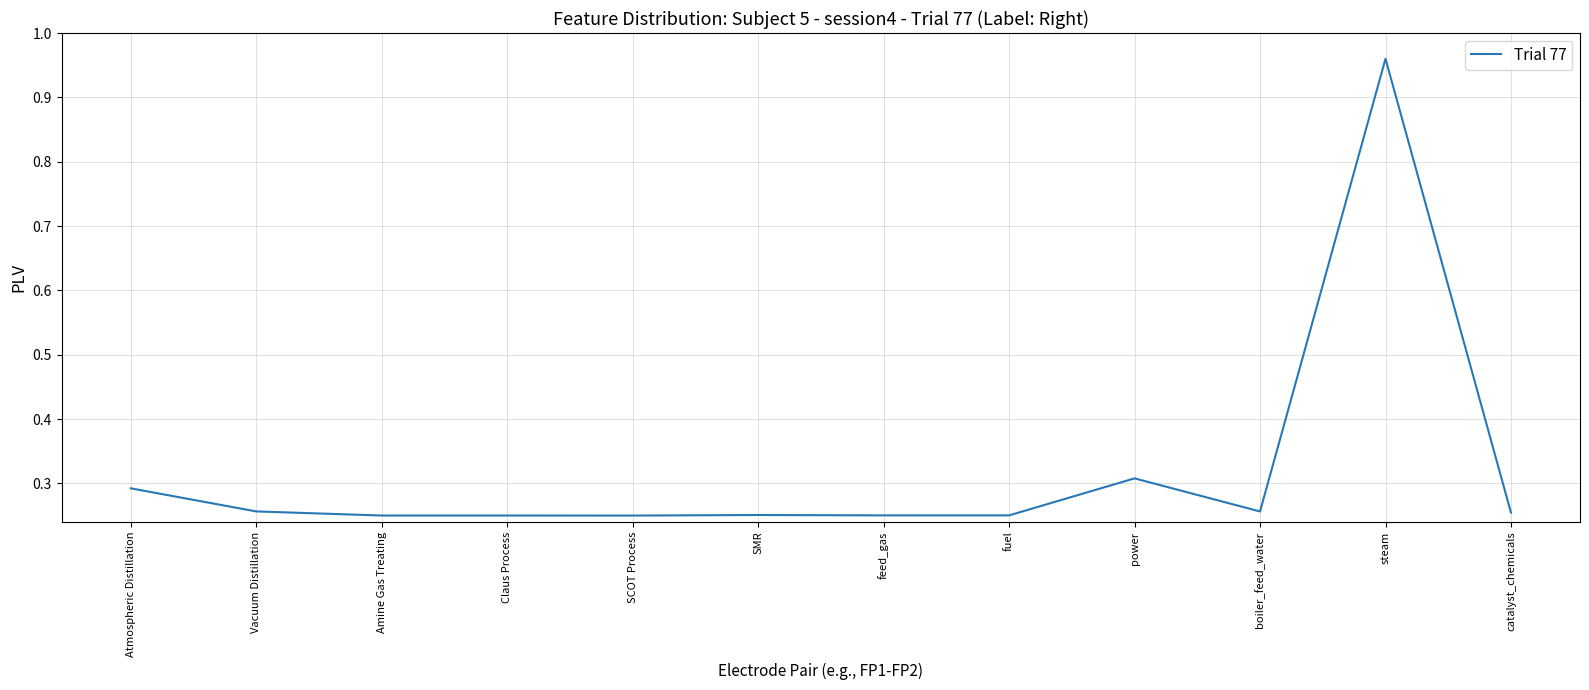

Which category has the highest value across all series?

steam